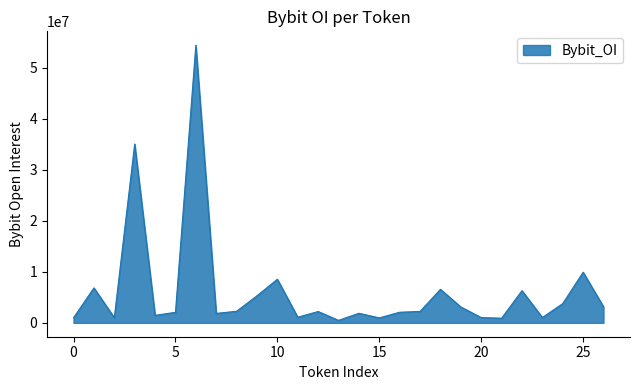

What is the greatest value displayed?

54403859